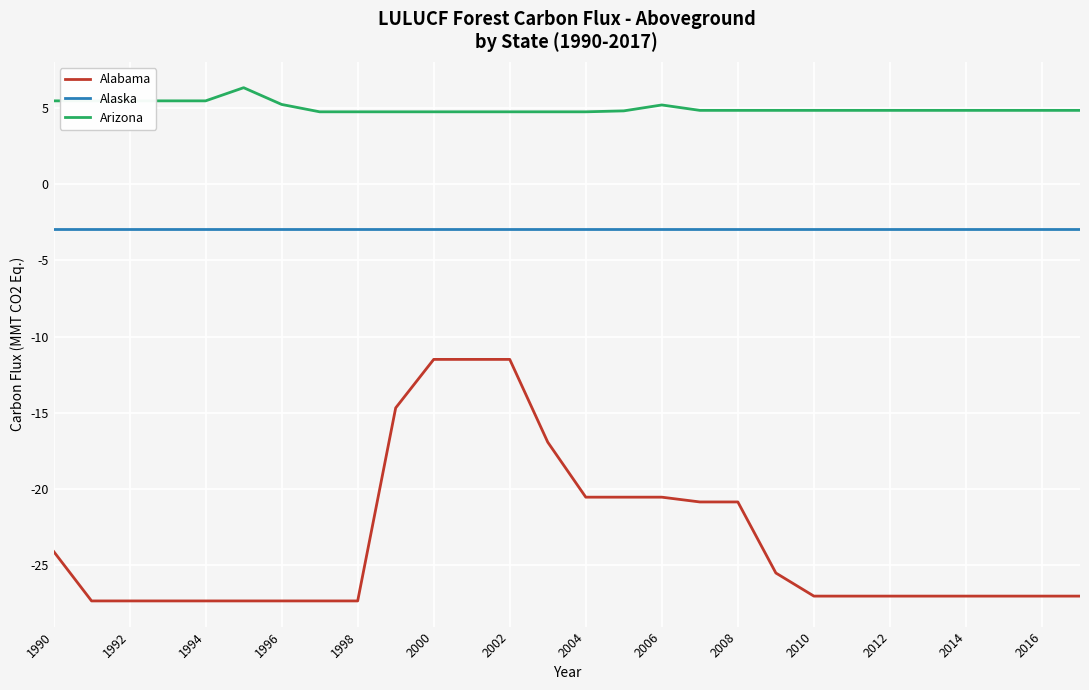

Which series has the largest total across all categories?

Arizona